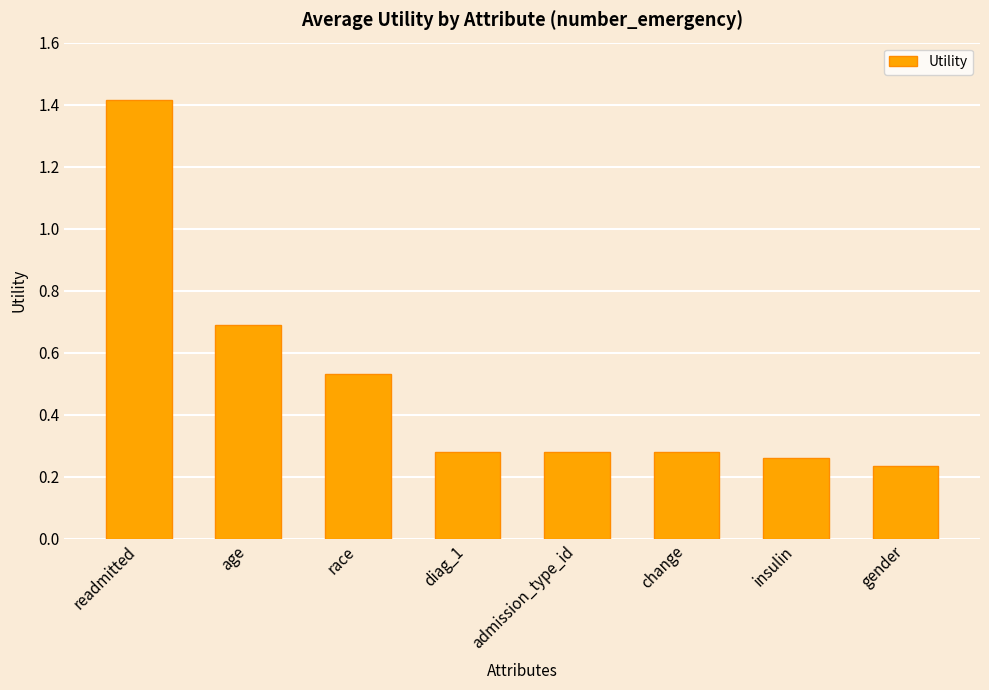

Is it true that the value at race is 0.3?

False